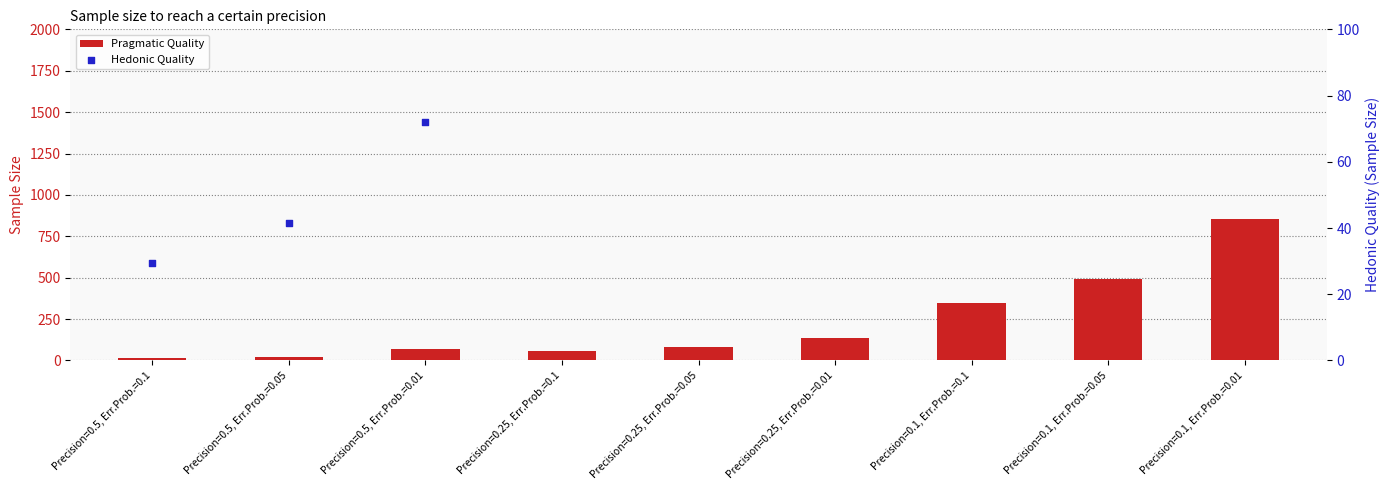

Which series has the largest total across all categories?

Hedonic Quality